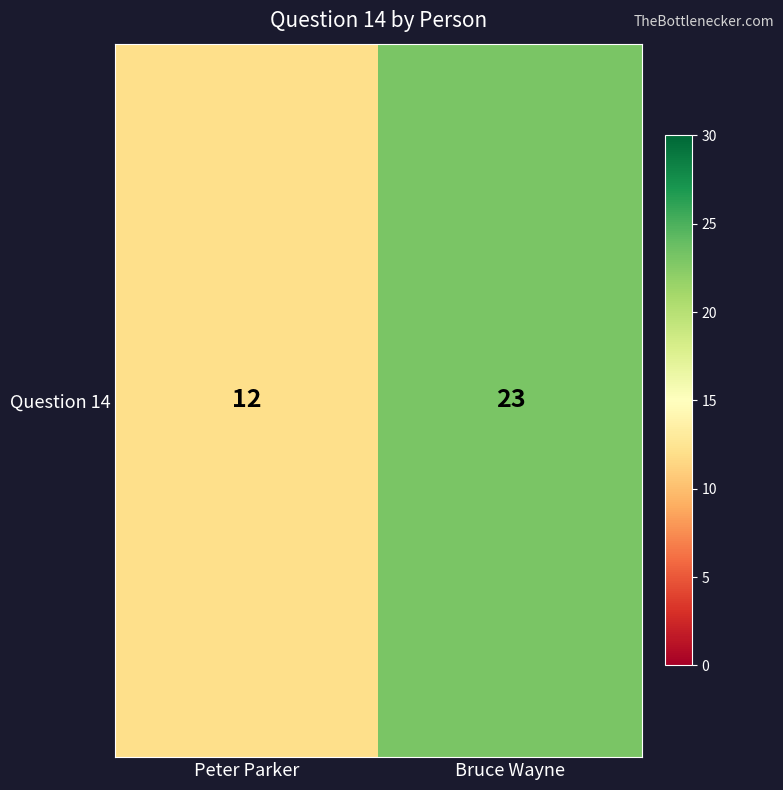

What is the sum of the values at Peter Parker and Bruce Wayne?

35